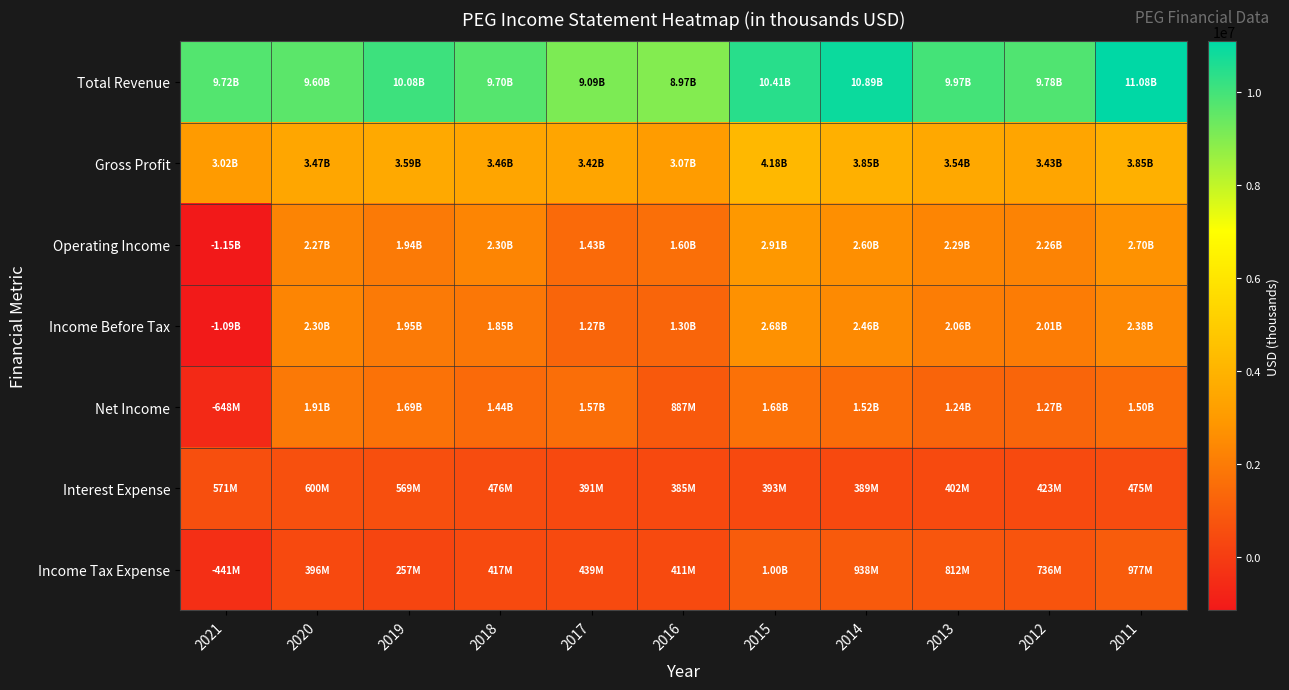

Between 2017 and 2016, which is larger?

2017